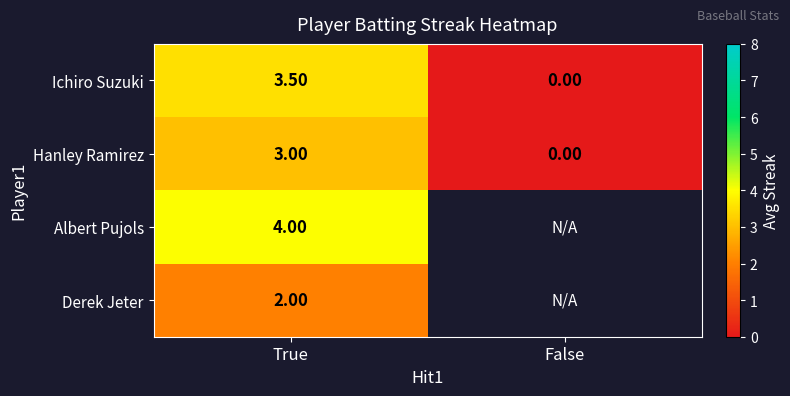

Between False and True, which is larger?

True